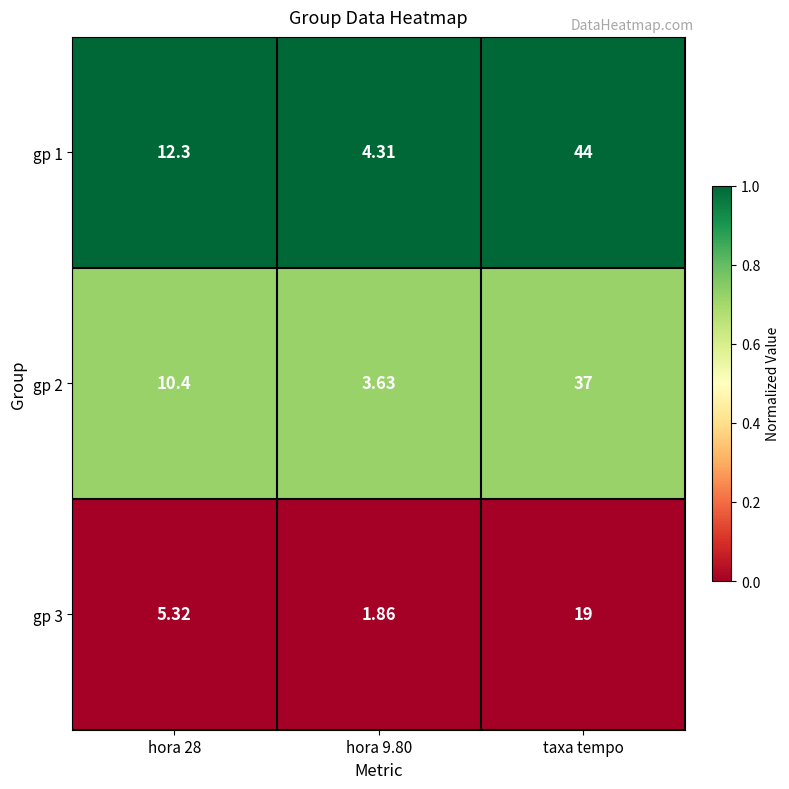

What is the maximum value shown in the chart?

44.0